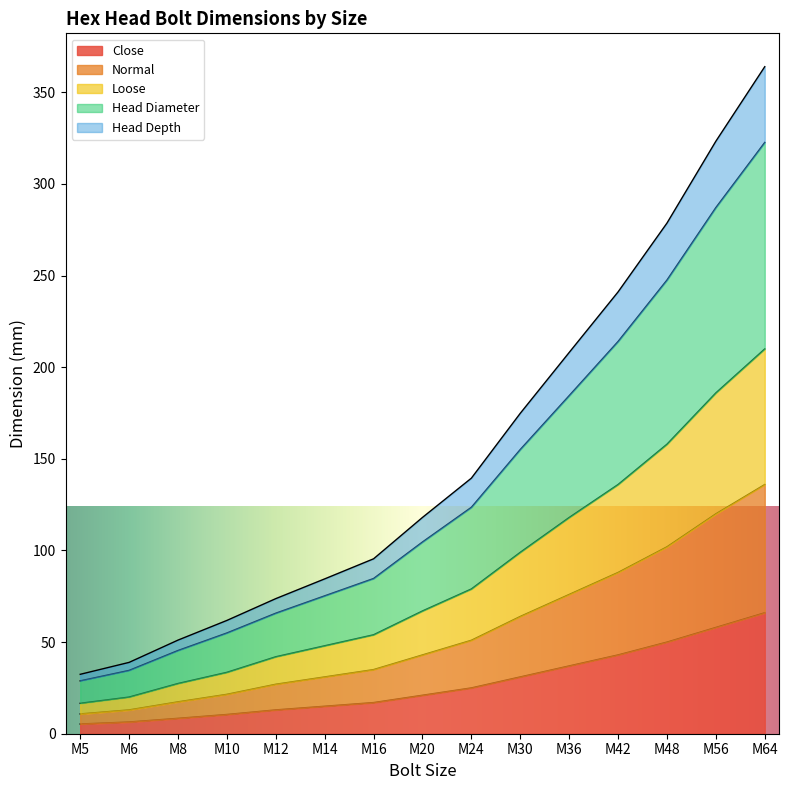

Reading left to right, extract all data points from this chart.

Close: 5.3	6.4	8.4	10.5	13.0	15.0	17.0	21.0	25.0	31.0	37.0	43.0	50.0	58.0	66.0
Normal: 10.8	13.0	17.4	21.5	27.0	31.0	35.0	43.0	51.0	64.0	76.0	88.0	102.0	120.0	136.0
Loose: 16.6	20.0	27.4	33.5	42.0	48.0	54.0	67.0	79.0	99.0	118.0	136.0	158.0	186.0	210.0
Head Diameter: 28.8	34.5	45.4	55.0	65.8	75.2	84.7	104.6	123.6	155.1	184.5	214.1	247.6	287.1	322.7
Head Depth: 32.4	38.9	51.1	61.8	73.7	84.5	95.5	118.0	139.5	174.9	208.1	241.1	278.7	323.3	364.0